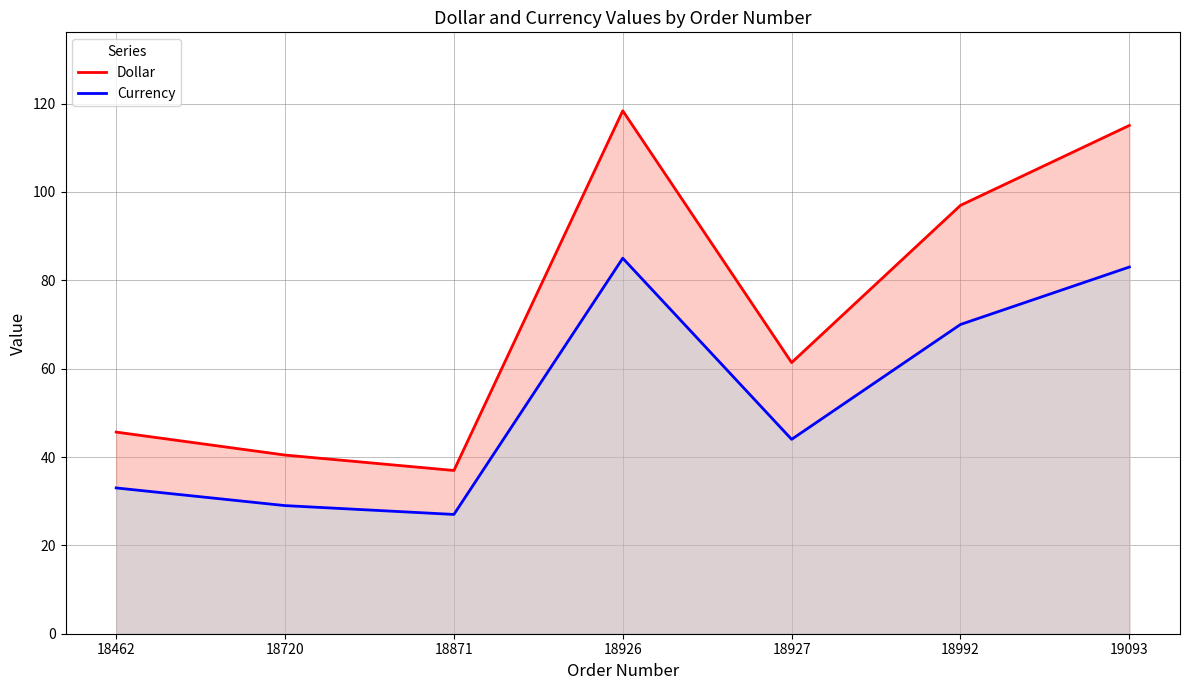

Does the chart display data point markers on the line(s)?

No